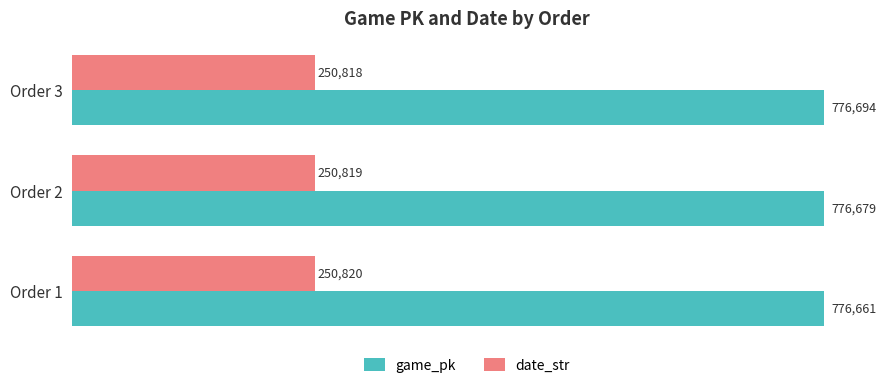

What is the average value of the date_str series?

250819